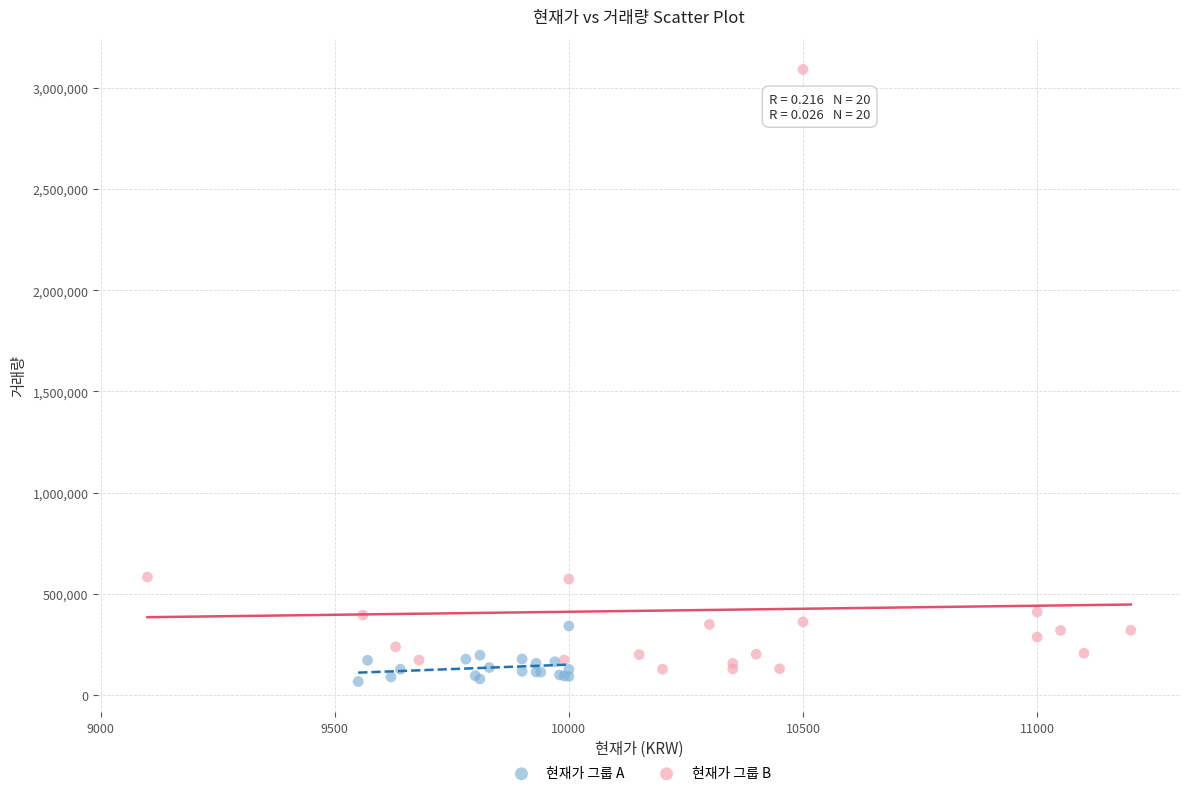

Which series contains the highest Y value?

현재가 그룹 B